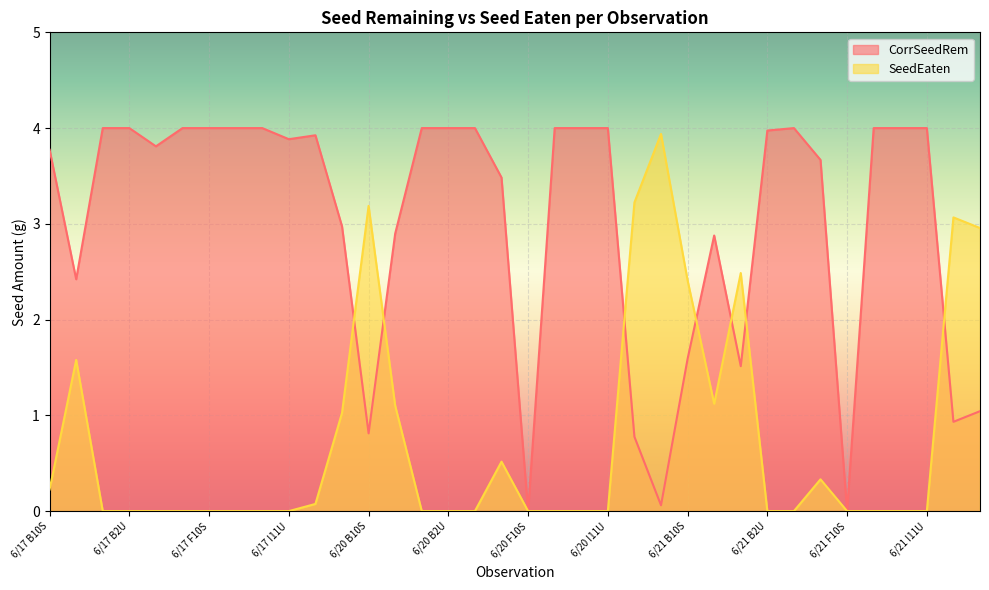

Which category has the lowest value in the SeedEaten series?

6/17 B2S